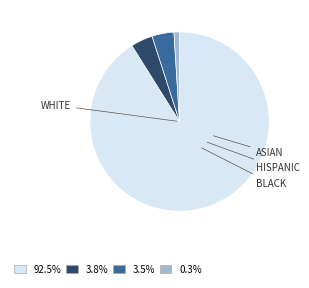

How many slices are in this pie chart?

4